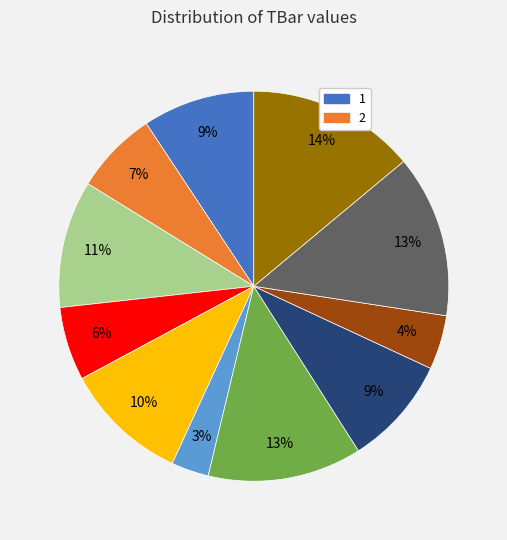

To the nearest percent, what is the average slice percentage?

9%